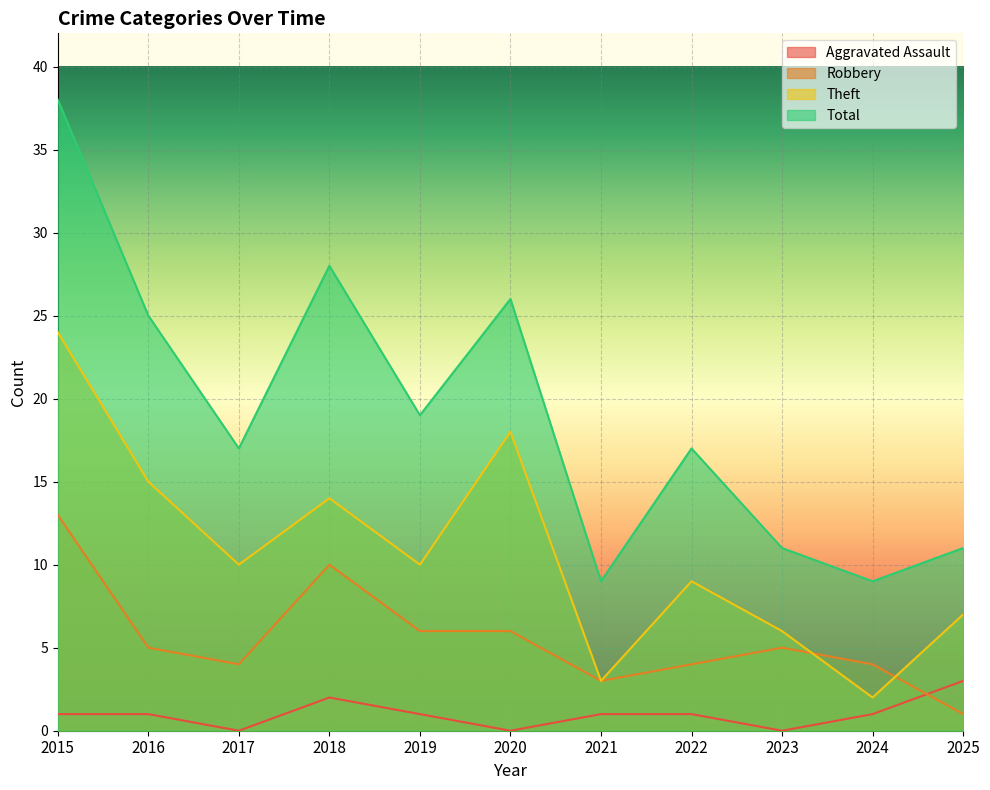

Reading left to right, transcribe all the data shown in this chart.

Aggravated Assault: 2015=1	2016=1	2017=0	2018=2	2019=1	2020=0	2021=1	2022=1	2023=0	2024=1	2025=3
Robbery: 2015=13	2016=5	2017=4	2018=10	2019=6	2020=6	2021=3	2022=4	2023=5	2024=4	2025=1
Theft: 2015=24	2016=15	2017=10	2018=14	2019=10	2020=18	2021=3	2022=9	2023=6	2024=2	2025=7
Total: 2015=38	2016=25	2017=17	2018=28	2019=19	2020=26	2021=9	2022=17	2023=11	2024=9	2025=11